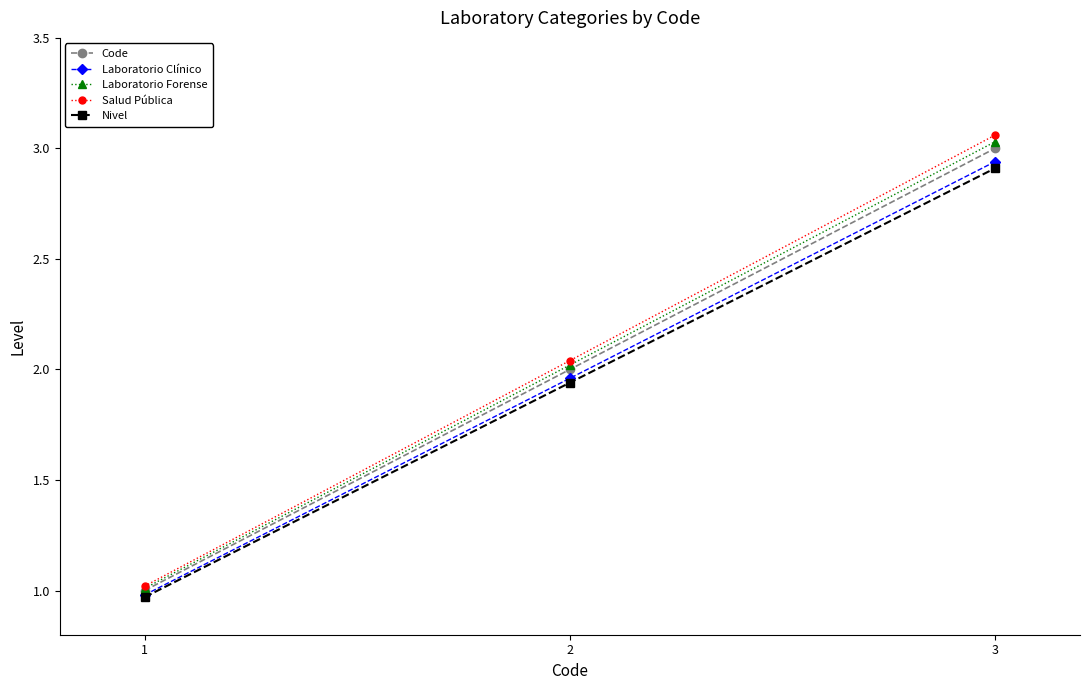

What is the sum of the Laboratorio Forense values at 3 and 2?

5.1